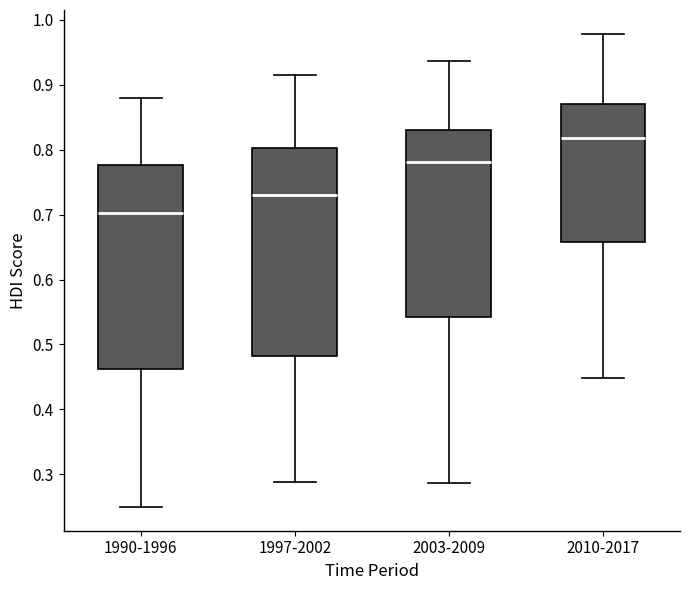

Reading left to right, transcribe this box plot: for each box, give where its median line is, the range the box spans, and where its two whiskers end, as read against the y-axis. The values are not printed on the chart, so give them approximately, as read against the axis.

1990-1996: median 0.70, box 0.46 to 0.78, whiskers 0.25 to 0.88
1997-2002: median 0.73, box 0.48 to 0.80, whiskers 0.29 to 0.92
2003-2009: median 0.78, box 0.54 to 0.83, whiskers 0.29 to 0.94
2010-2017: median 0.82, box 0.66 to 0.87, whiskers 0.45 to 0.98